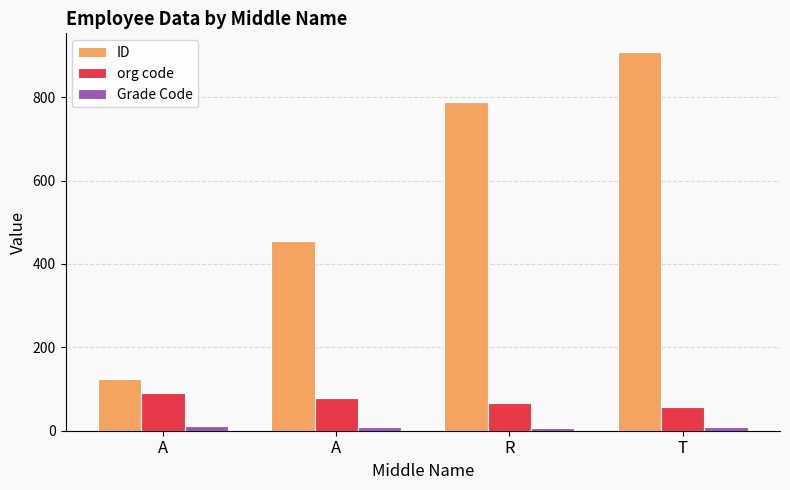

Which series changed the most between A and T?

ID